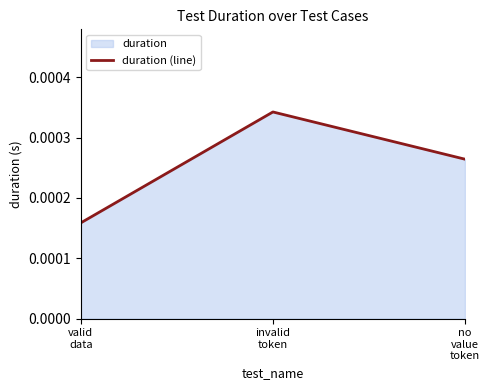

List the labels in order of value, largest first.

invalid
token, no
value
token, valid
data